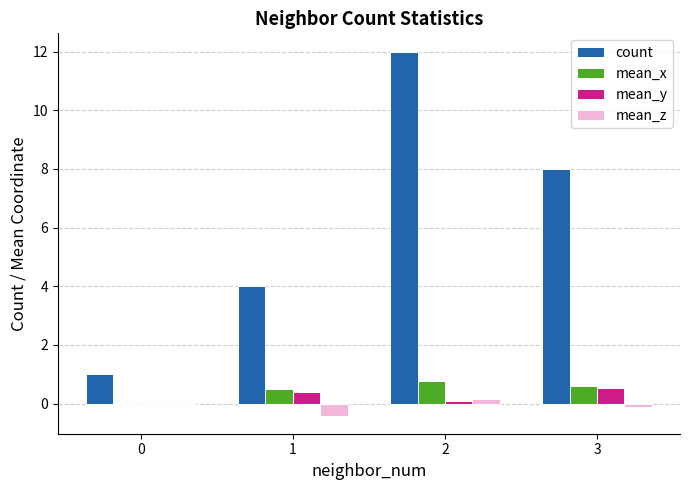

Is the value of mean_x at 1 greater than the value of mean_z at 2?

Yes